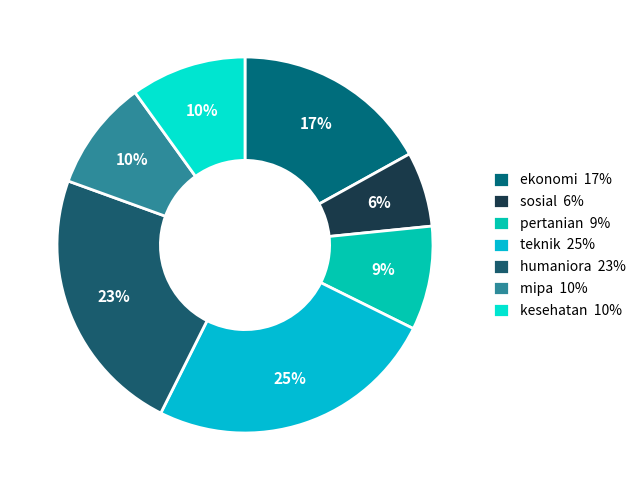

How many slices are in this pie chart?

7